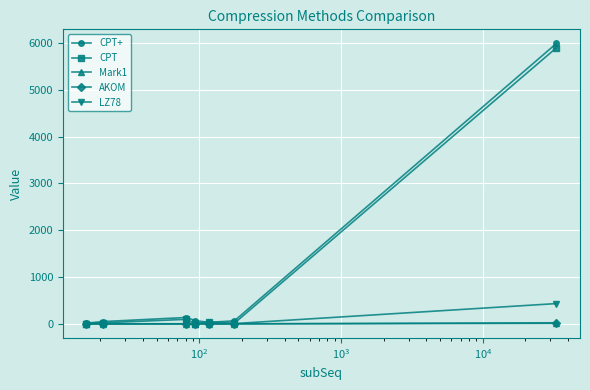

Which series has the widest spread of values?

CPT+